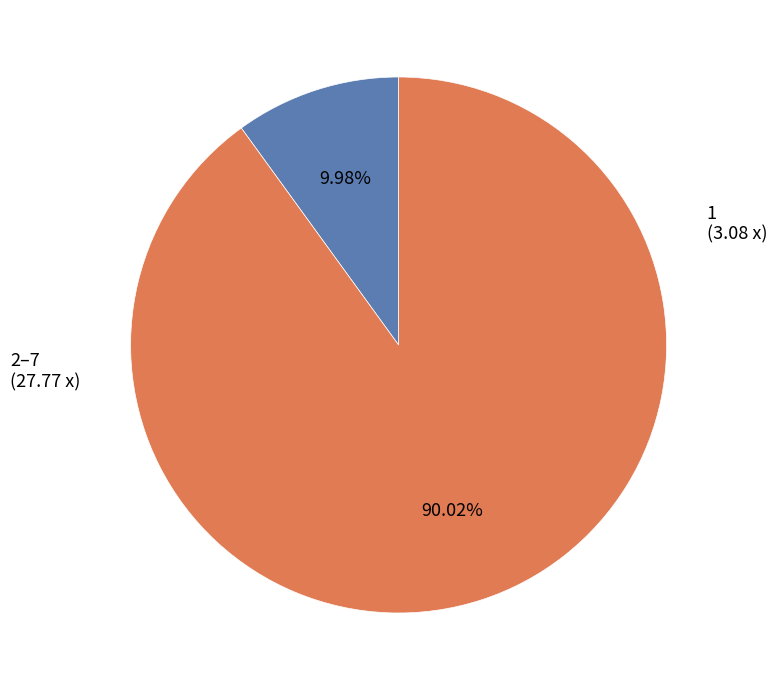

How many segments does this pie chart have?

2